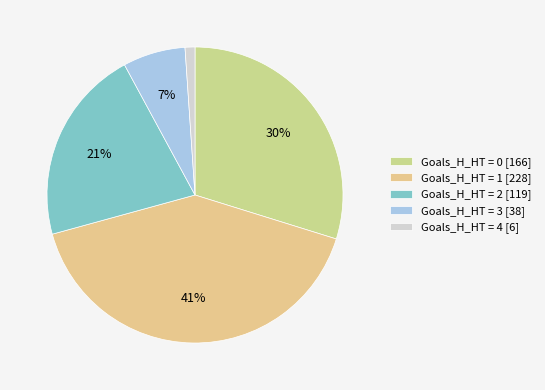

Which slice is the smallest?

Goals_H_HT = 4 [6]